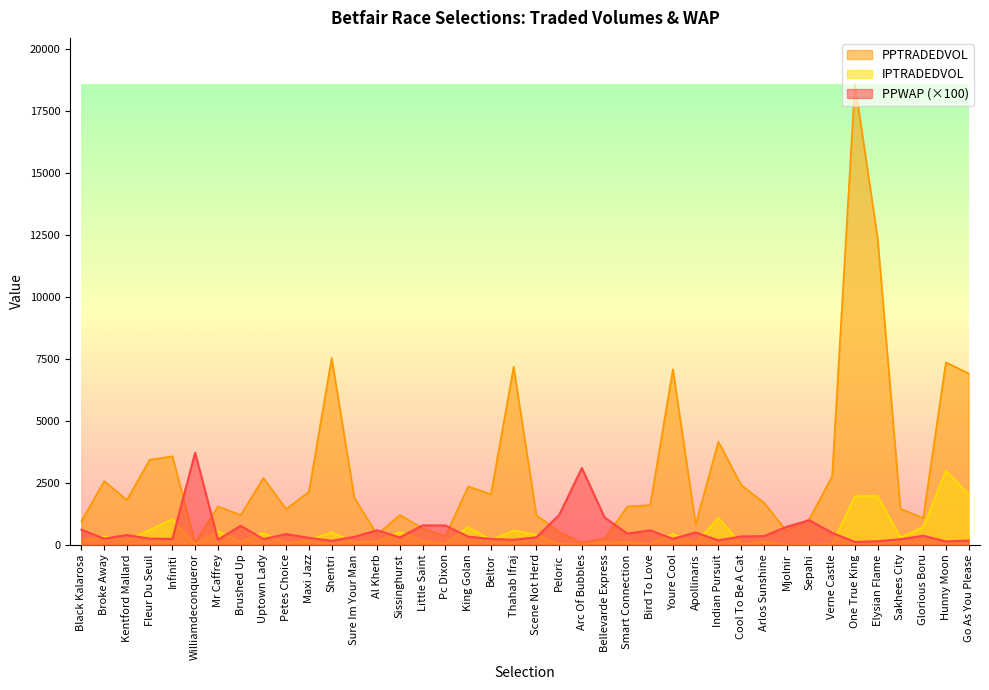

What is the approximate value of IPTRADEDVOL at Scene Not Herd?

398.7